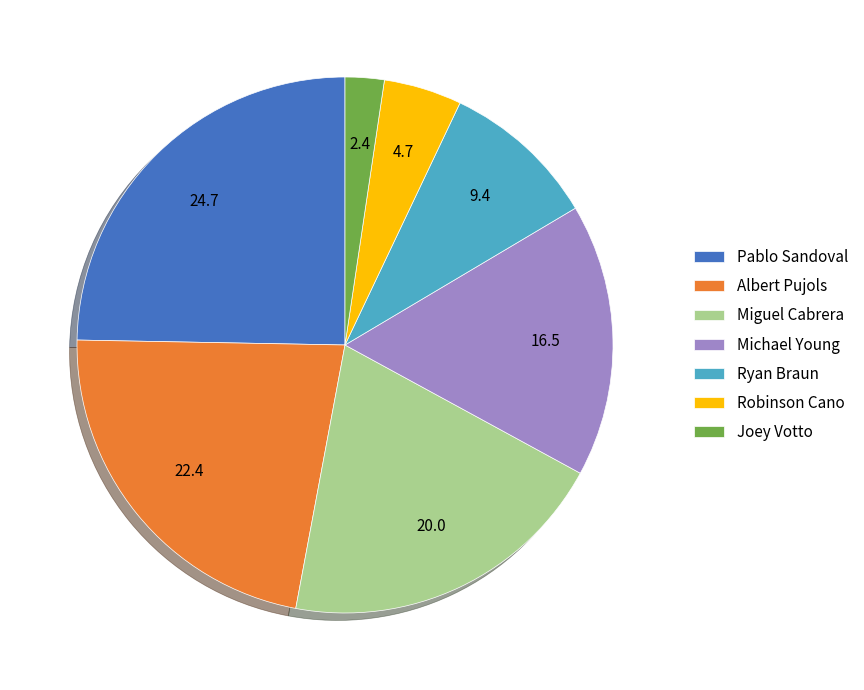

Count the number of slices in the pie.

7